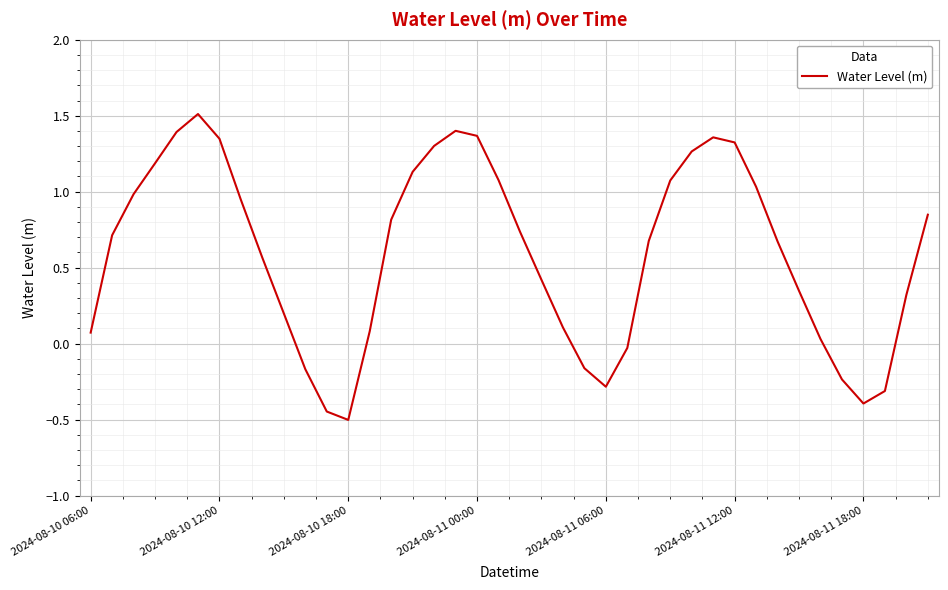

What is the greatest value displayed?

1.5